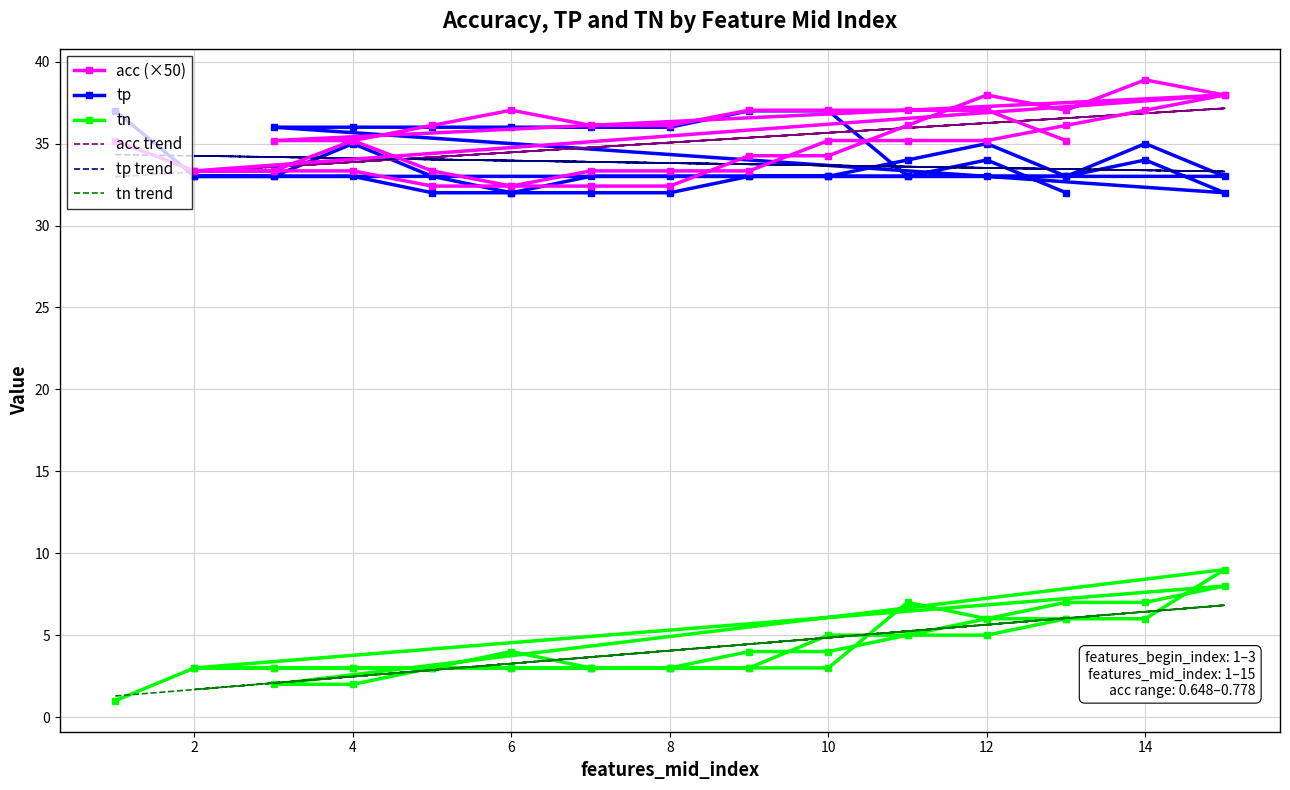

How many lines are shown in the chart?

6